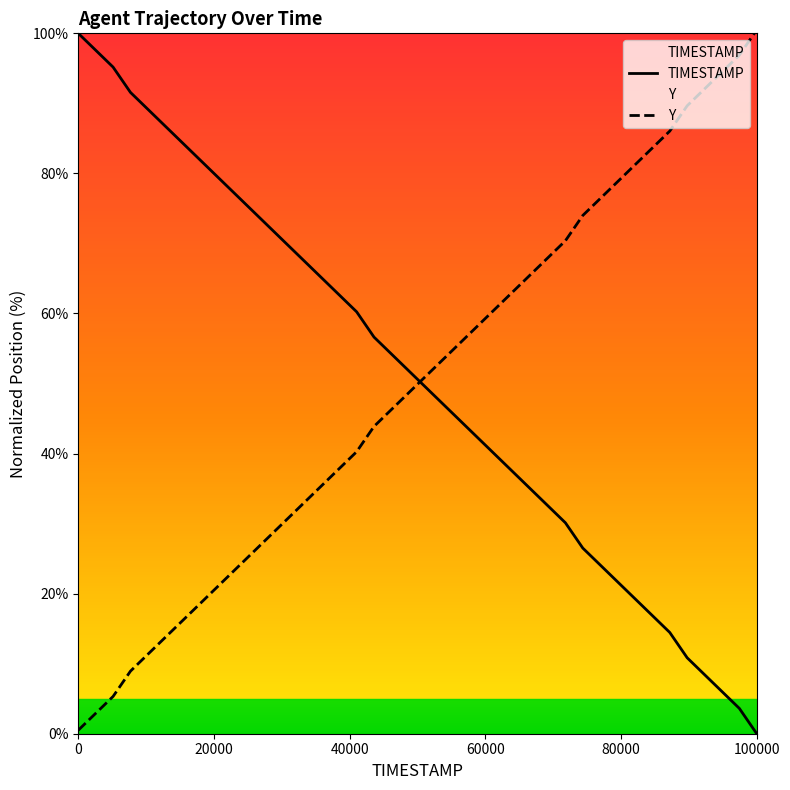

True or false: Y has a value of 7.2 at 11.

False